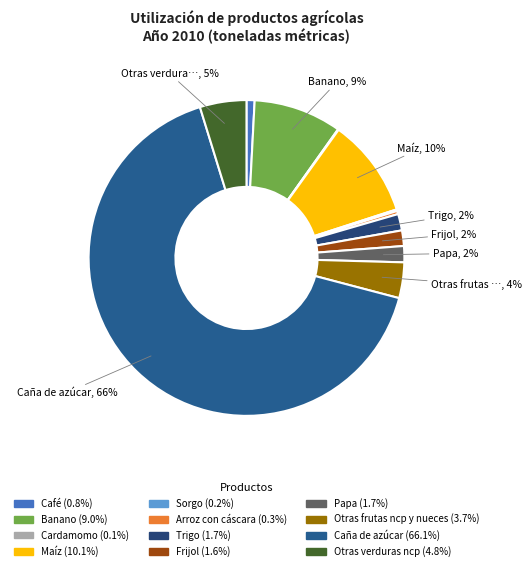

How many segments does this pie chart have?

12